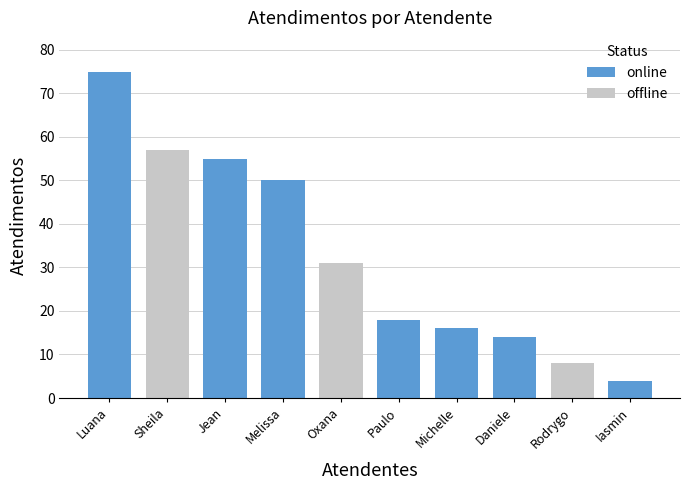

List the labels in order of value, smallest first.

Iasmin, Rodrygo, Daniele, Michelle, Paulo, Oxana, Melissa, Jean, Sheila, Luana